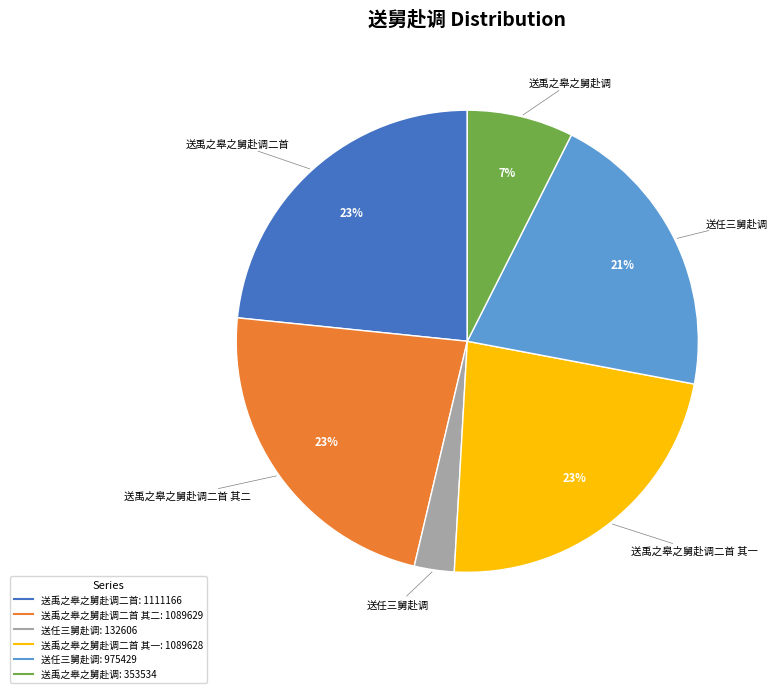

Is there a majority slice in this chart?

No